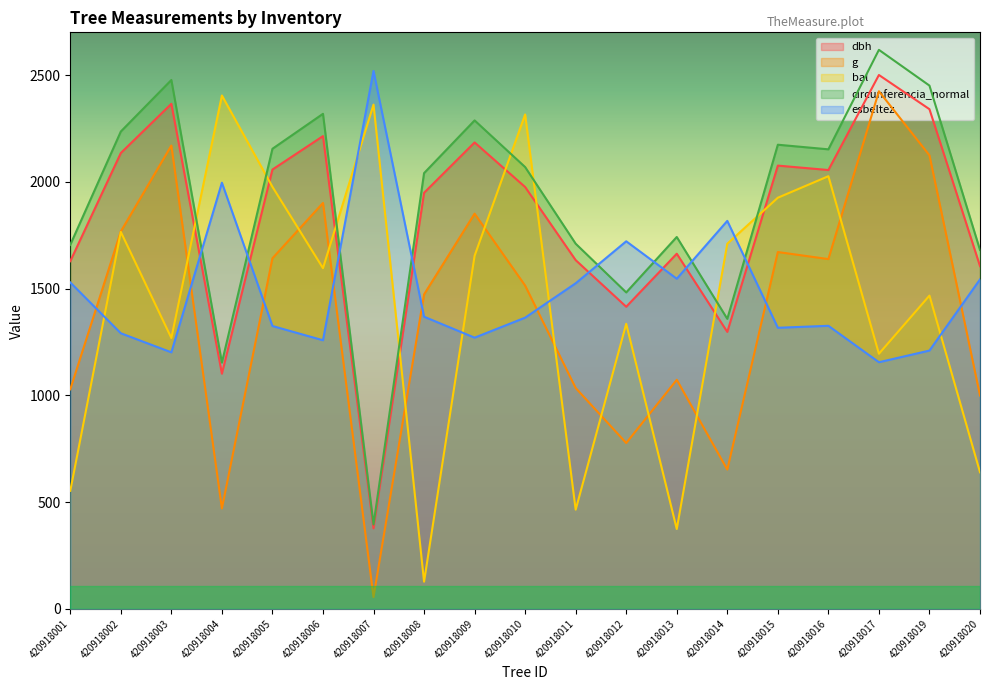

True or false: esbeltez has a value of 1931.7 at 420918005.

False